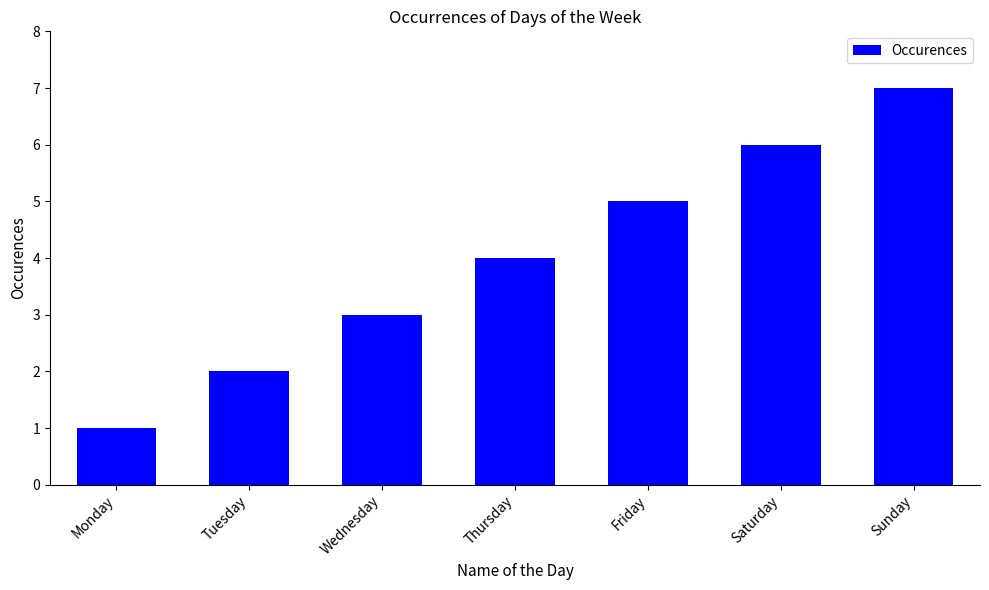

Which category has the lowest value across all series?

Monday